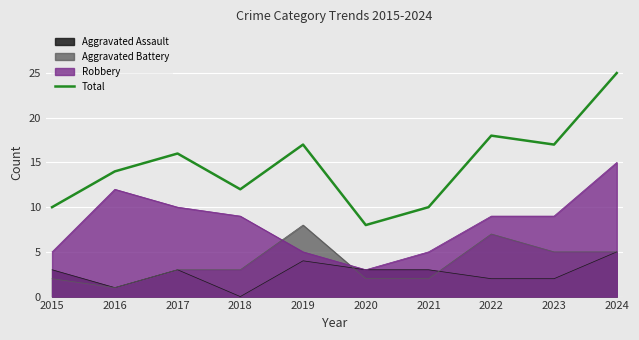

Rank the categories by value from lowest to highest.

2020, 2015, 2021, 2018, 2016, 2017, 2019, 2023, 2022, 2024